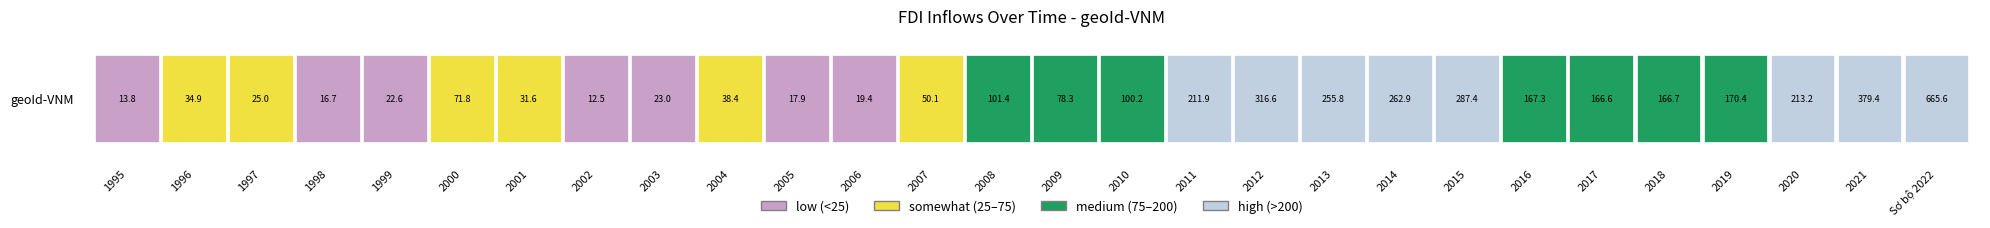

Between 1997 and 2019, which is larger?

2019